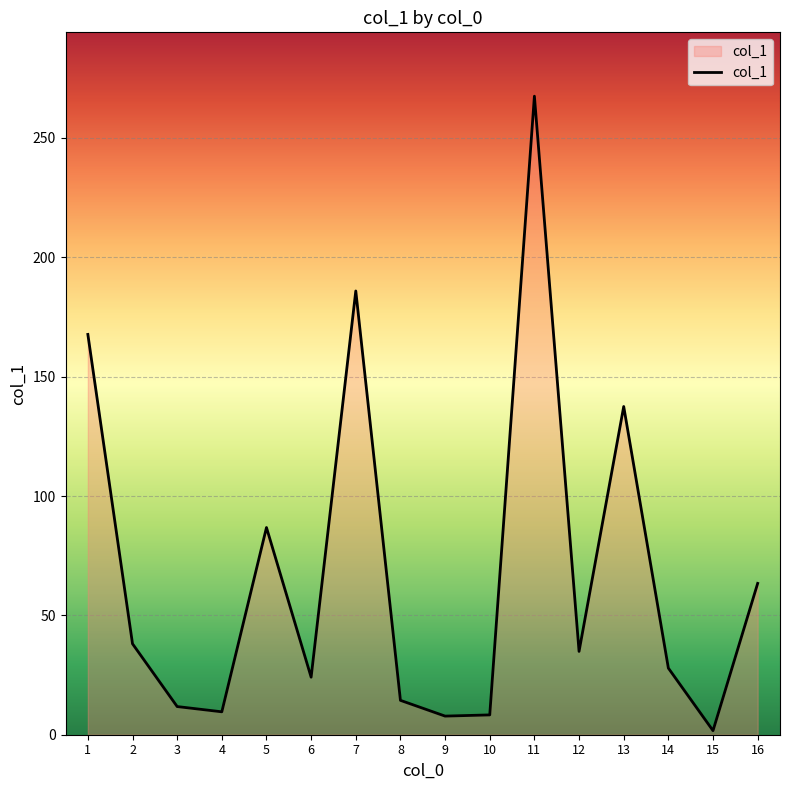

What is the average value?

68.0